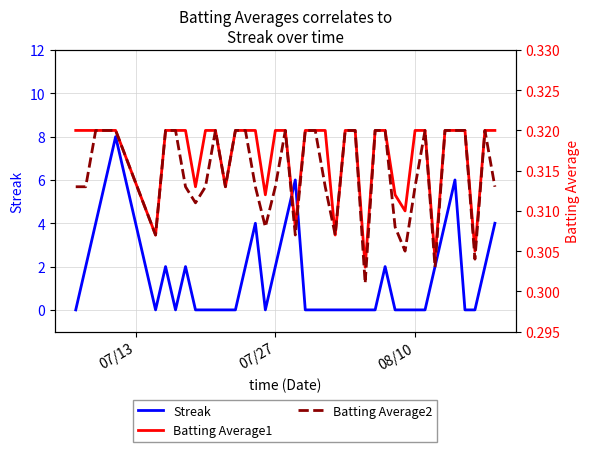

Reading left to right, what are all the values shown in this chart?

Streak: 0.0	2.0	4.0	6.0	8.0	0.0	2.0	0.0	2.0	0.0	0.0	0.0	0.0	0.0	2.0	4.0	0.0	2.0	4.0	6.0	0.0	0.0	0.0	0.0	0.0	0.0	0.0	0.0	2.0	0.0	0.0	0.0	0.0	2.0	4.0	6.0	0.0	0.0	2.0	4.0
Batting Average1: 0.3	0.3	0.3	0.3	0.3	0.3	0.3	0.3	0.3	0.3	0.3	0.3	0.3	0.3	0.3	0.3	0.3	0.3	0.3	0.3	0.3	0.3	0.3	0.3	0.3	0.3	0.3	0.3	0.3	0.3	0.3	0.3	0.3	0.3	0.3	0.3	0.3	0.3	0.3	0.3
Batting Average2: 0.3	0.3	0.3	0.3	0.3	0.3	0.3	0.3	0.3	0.3	0.3	0.3	0.3	0.3	0.3	0.3	0.3	0.3	0.3	0.3	0.3	0.3	0.3	0.3	0.3	0.3	0.3	0.3	0.3	0.3	0.3	0.3	0.3	0.3	0.3	0.3	0.3	0.3	0.3	0.3